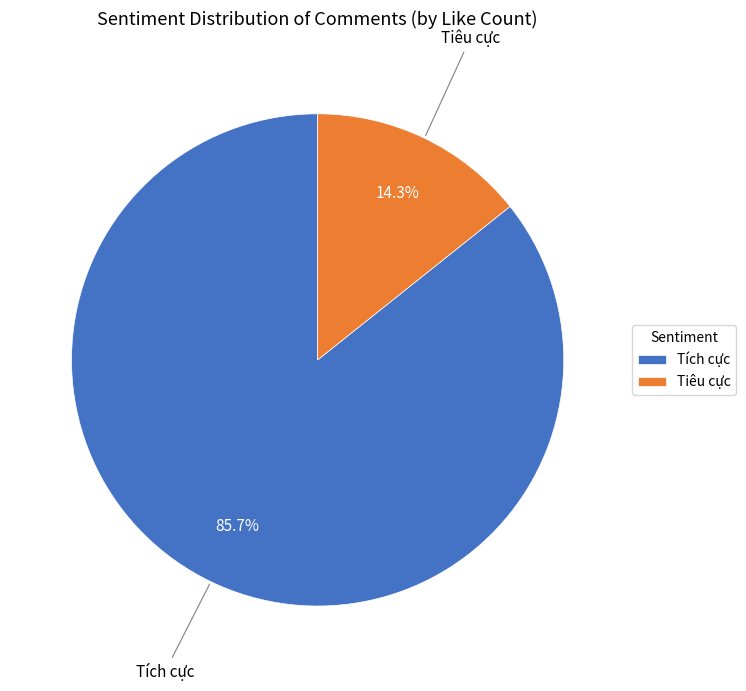

Between Tiêu cực and Tích cực, which is larger?

Tích cực